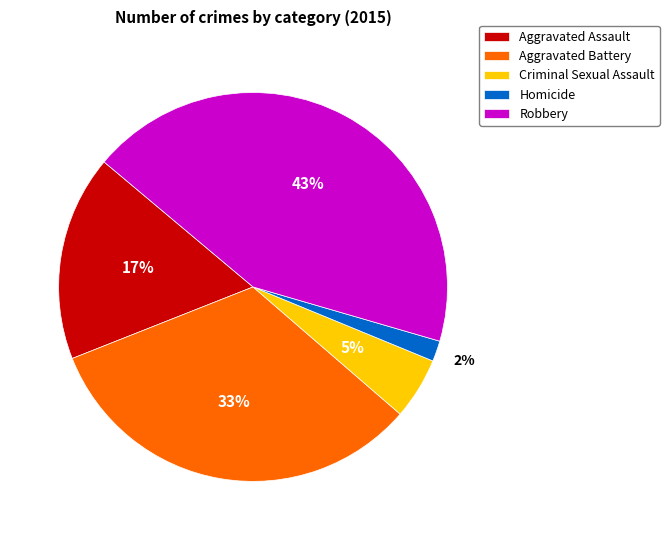

To the nearest percent, what is the combined percentage of Aggravated Assault and Homicide?

19%